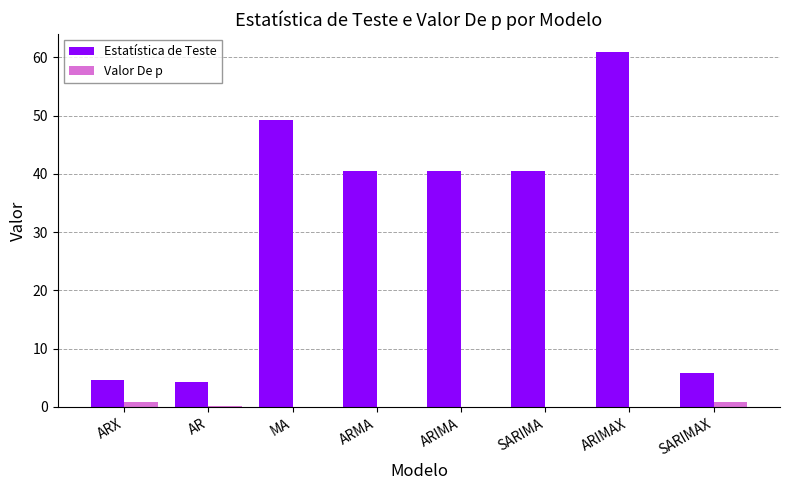

Which series has the largest range (max minus min)?

Estatística de Teste